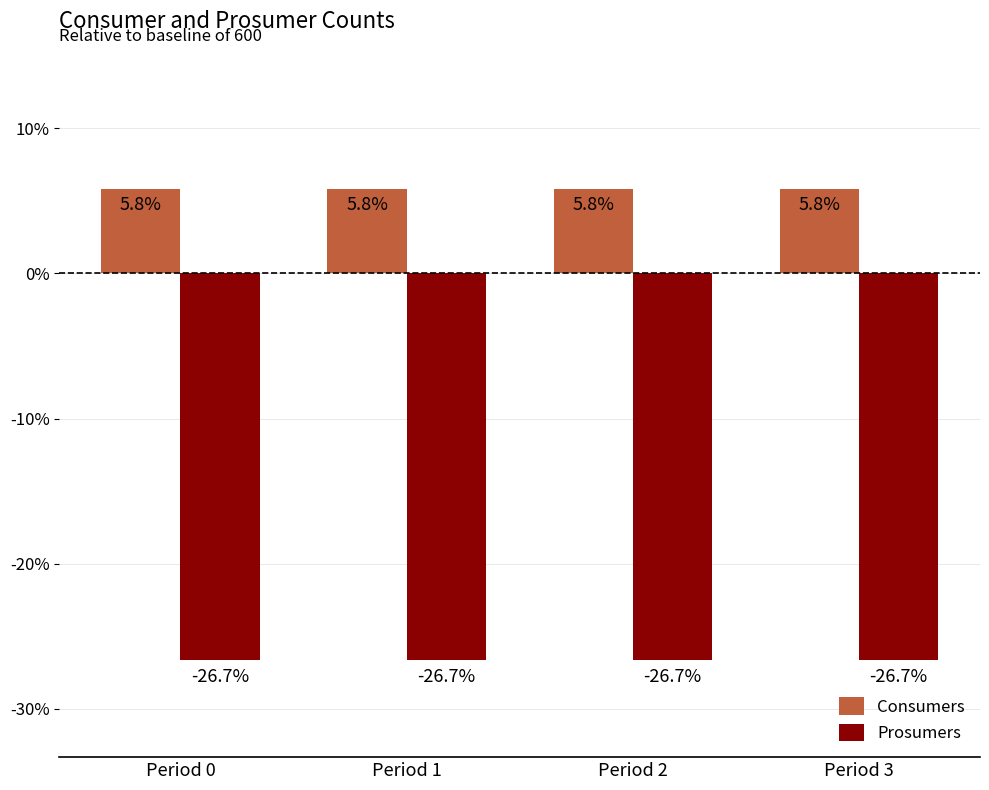

Which series has the largest total across all categories?

Consumers